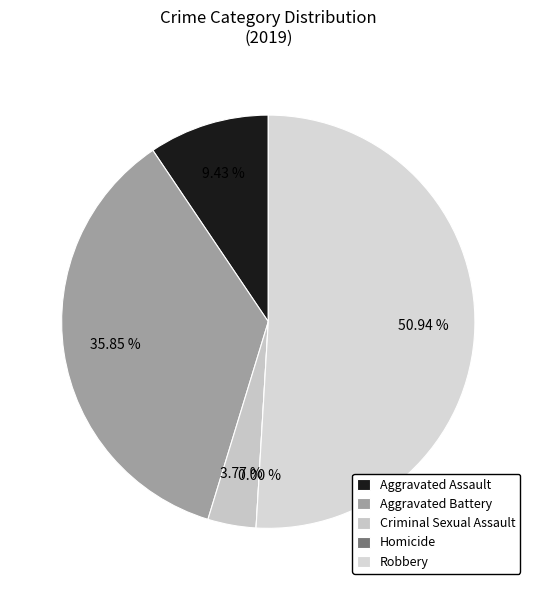

Rank the categories by value from lowest to highest.

Homicide, Criminal Sexual Assault, Aggravated Assault, Aggravated Battery, Robbery